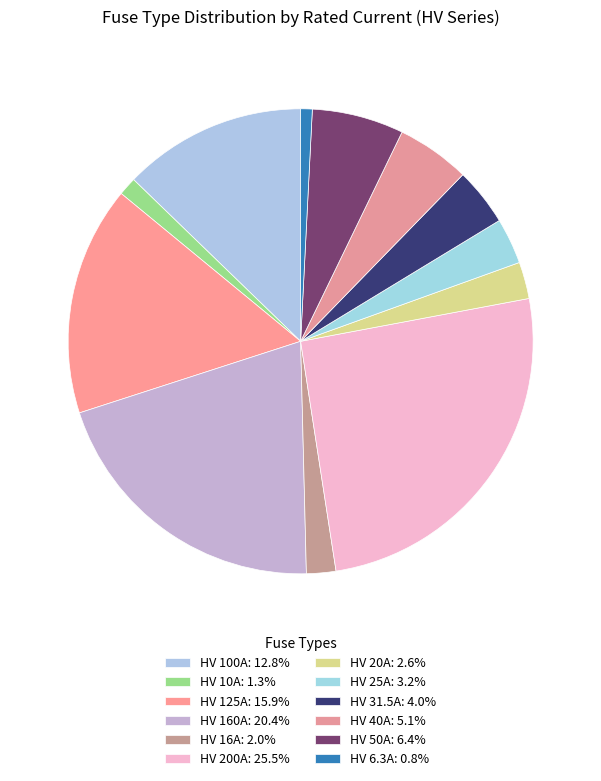

How many segments does this pie chart have?

12